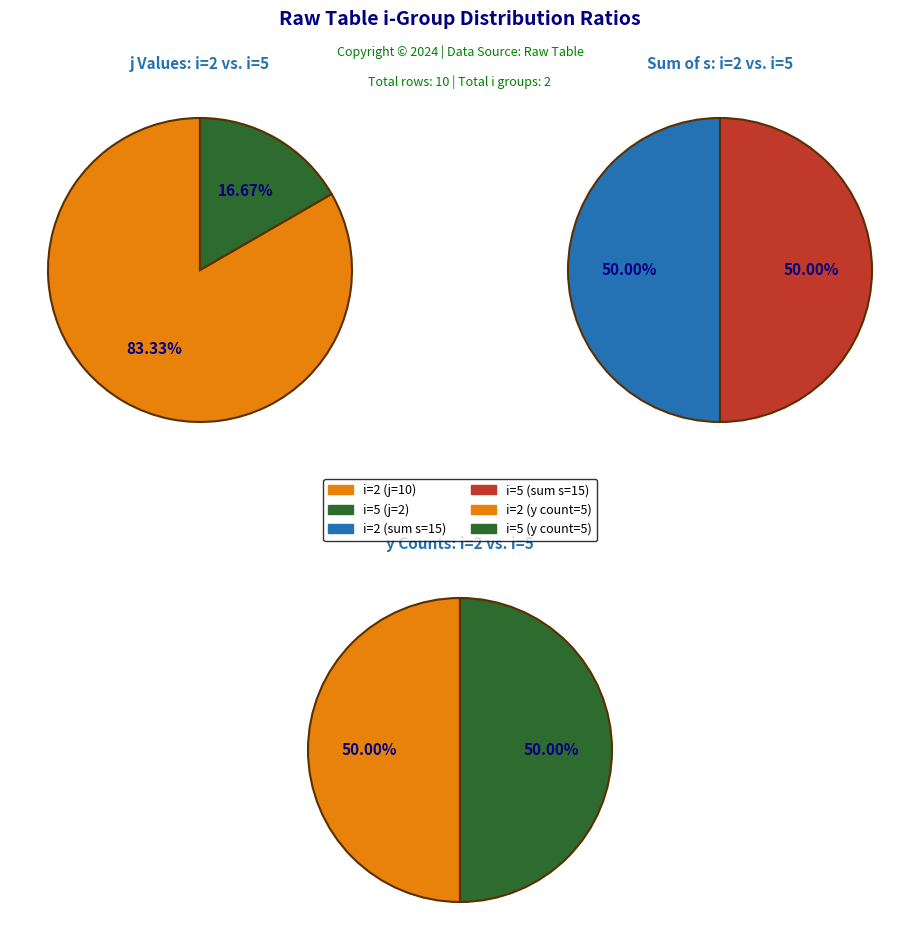

Rank the categories by value from highest to lowest.

i=2, i=5